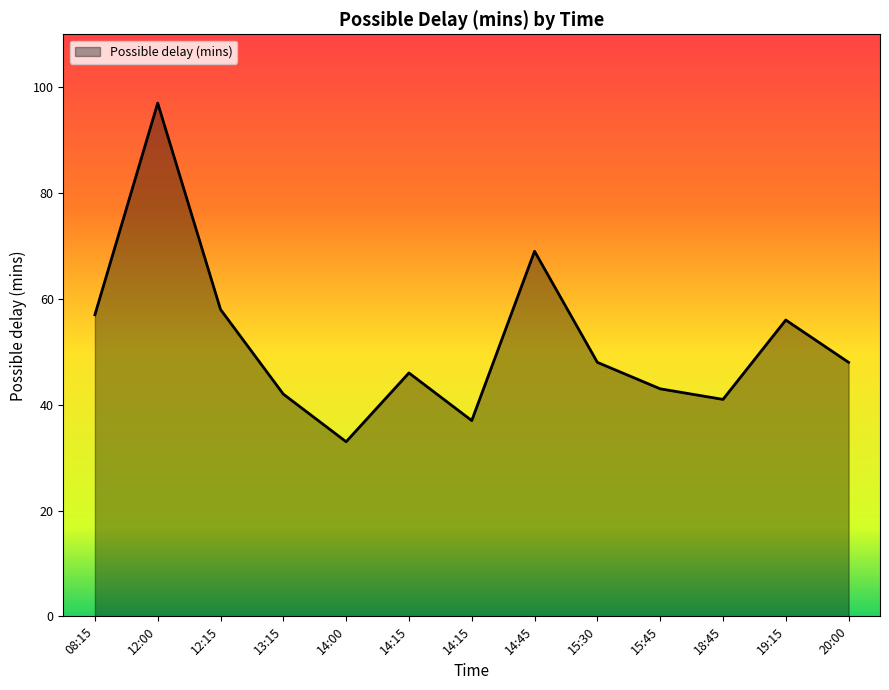

Which label corresponds to the smallest value in the chart?

14:00